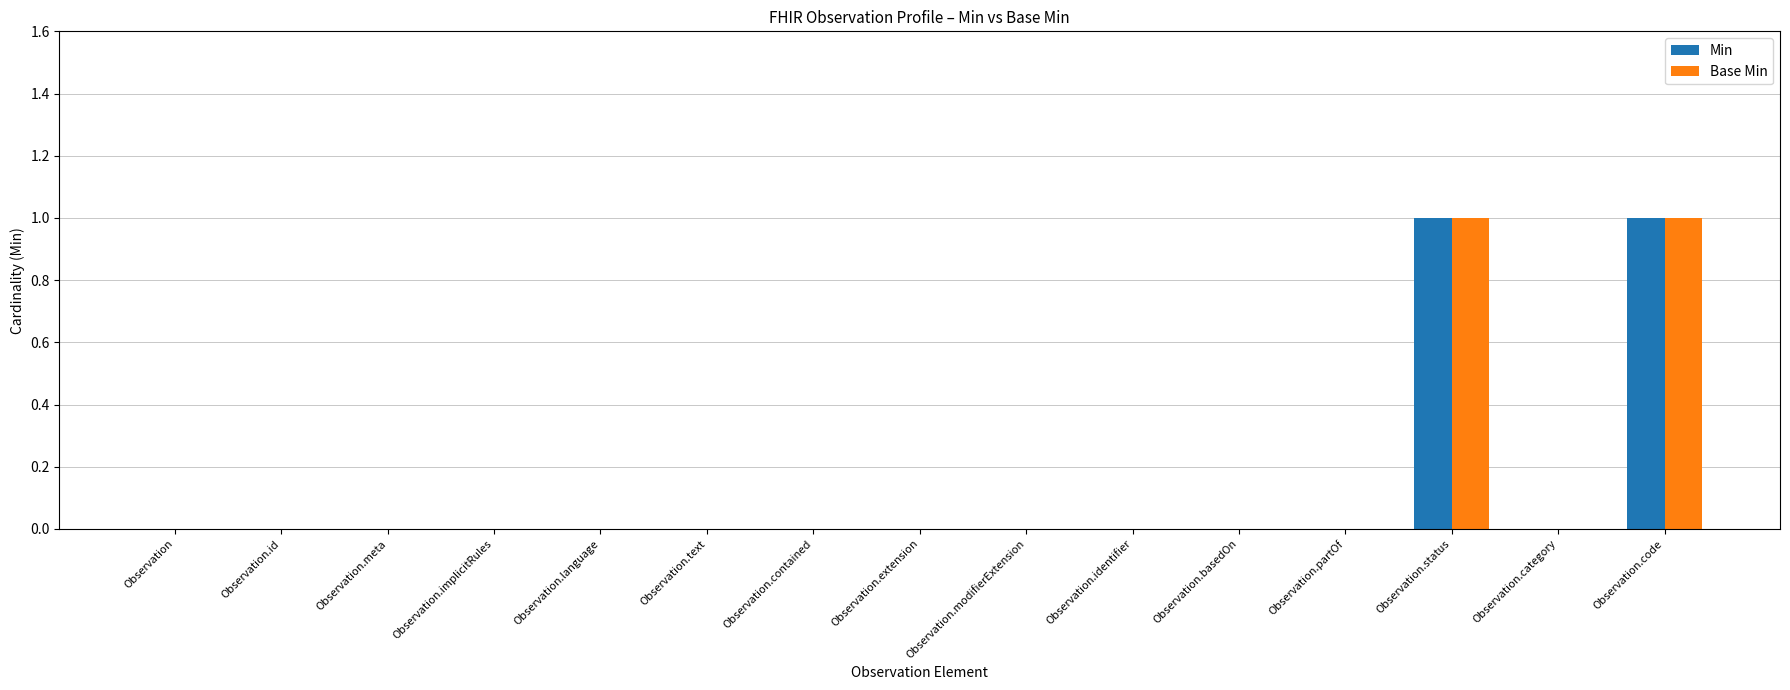

The Base Min series shows -1 at Observation. True or false?

False